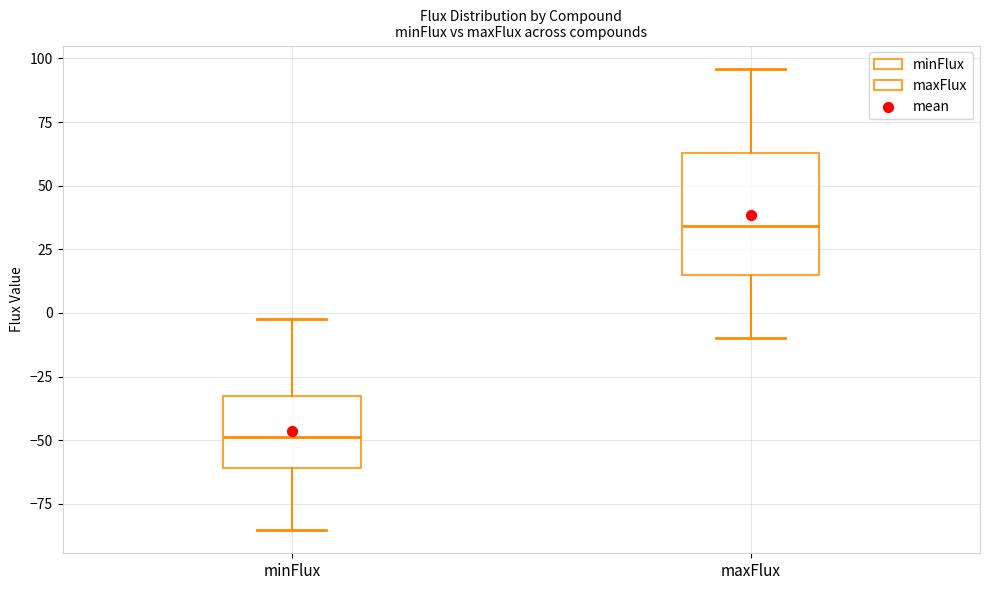

Where is the upper edge of the box for minFlux on the y-axis? The values are not printed on the chart, so give them approximately, as read against the axis.

-30